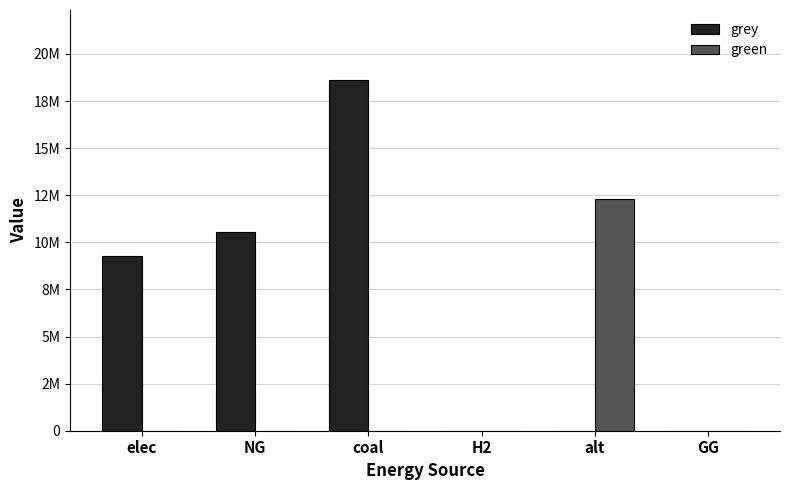

What is the label of the 2nd bar from the left?

NG